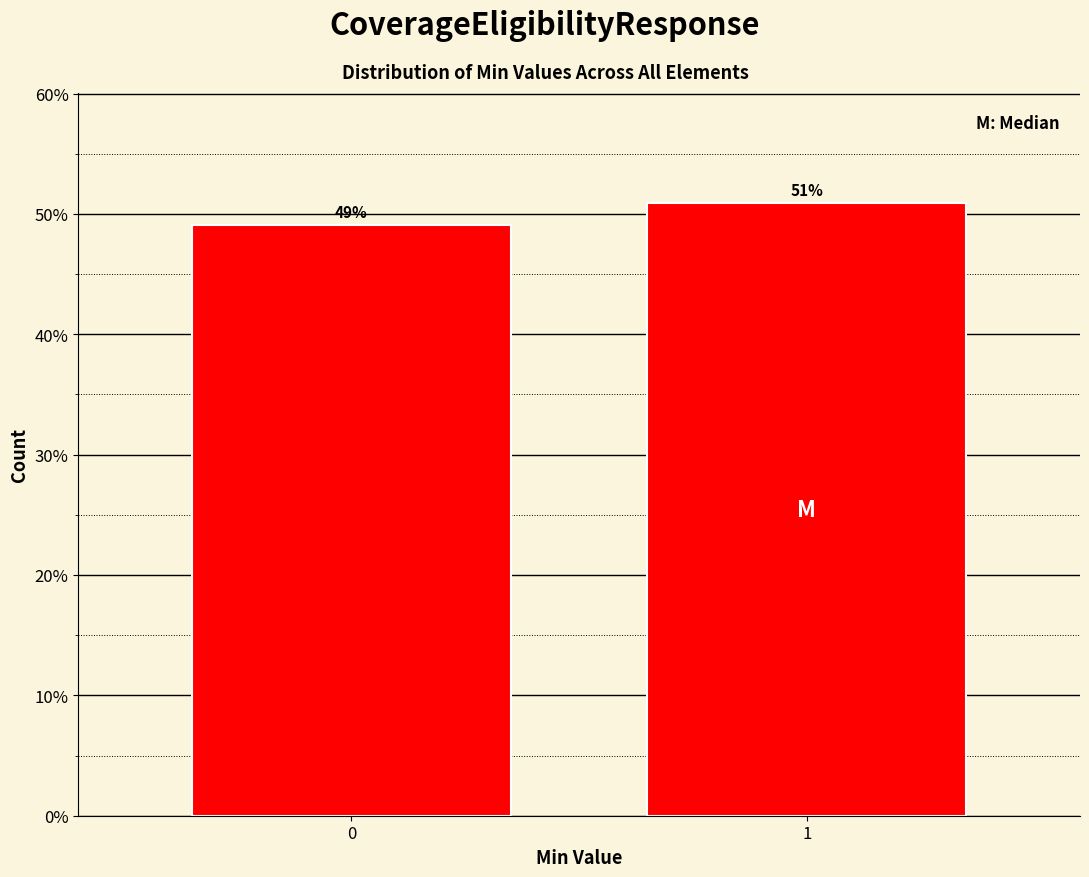

What is the minimum value shown in the chart?

49.1